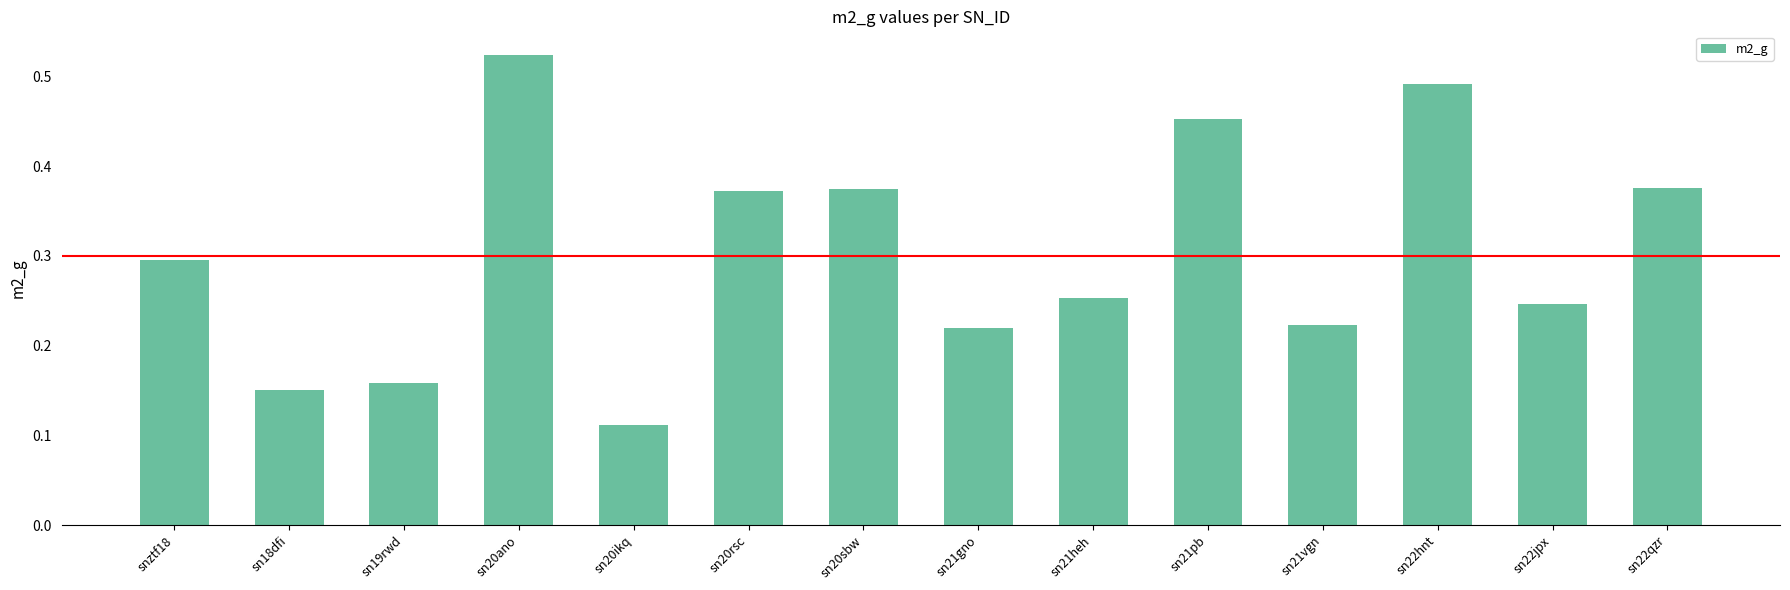

Between sn22hnt and sn20sbw, which is larger?

sn22hnt